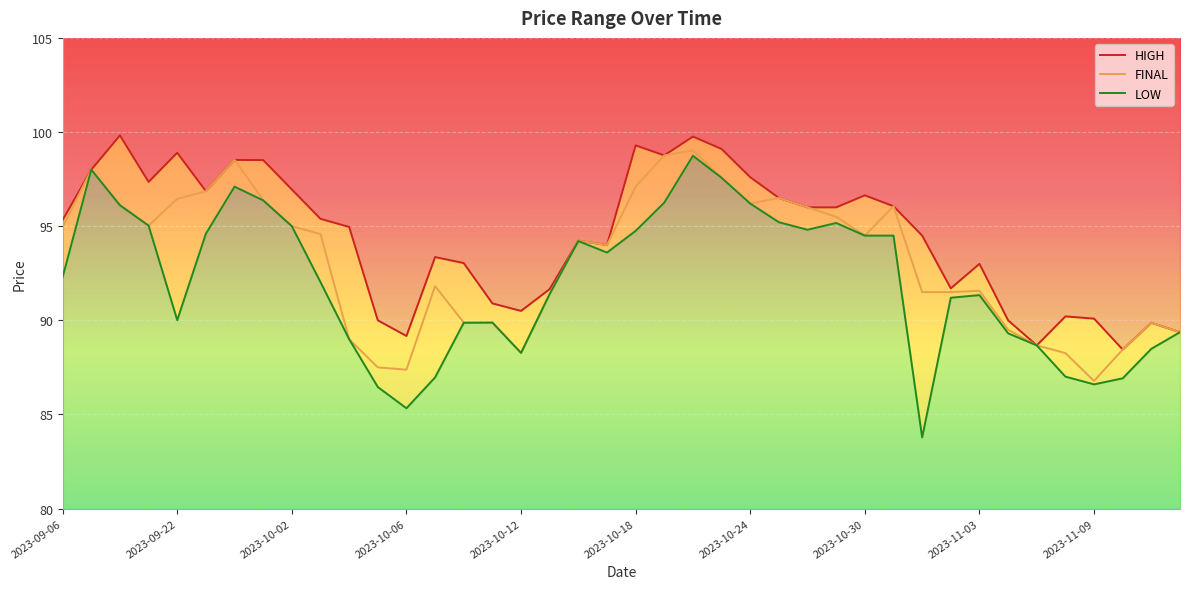

At 2023-10-24, list the series in order from largest to smallest.

HIGH, FINAL, LOW